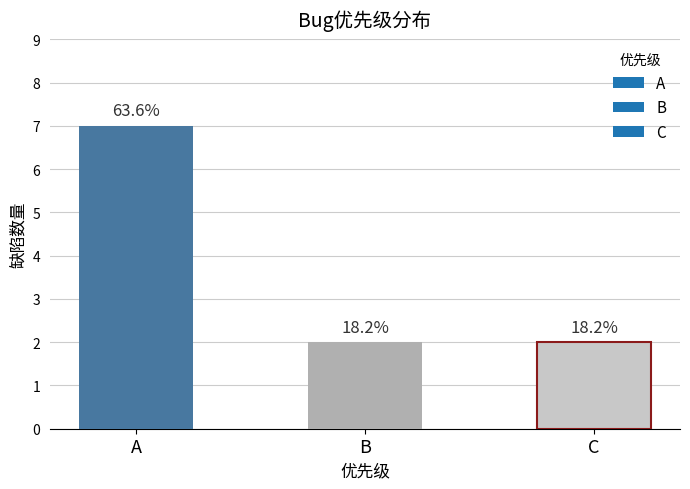

Reading left to right, what are all the values shown in this chart?

7	2	2